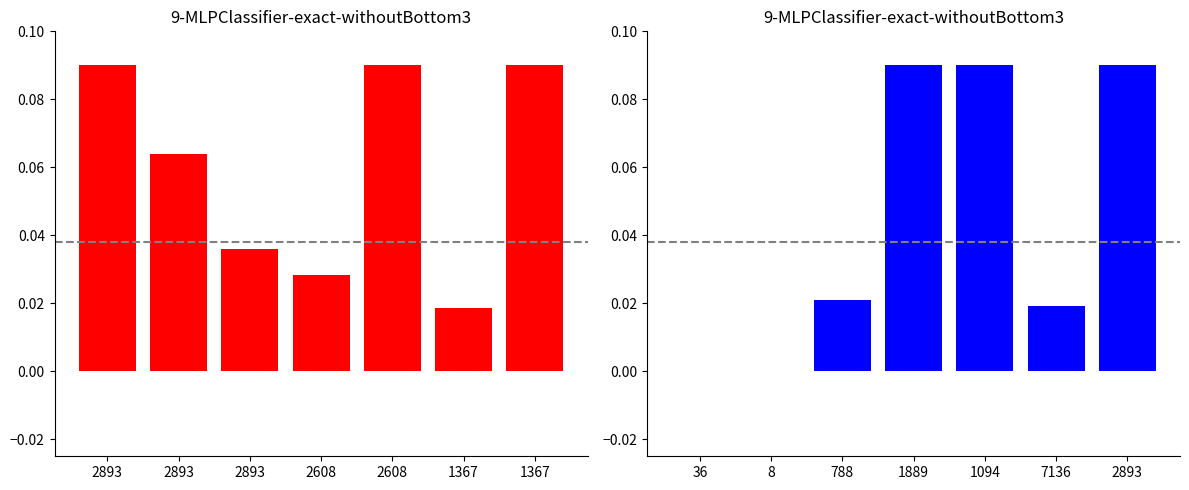

How many distinct data groups are displayed?

2